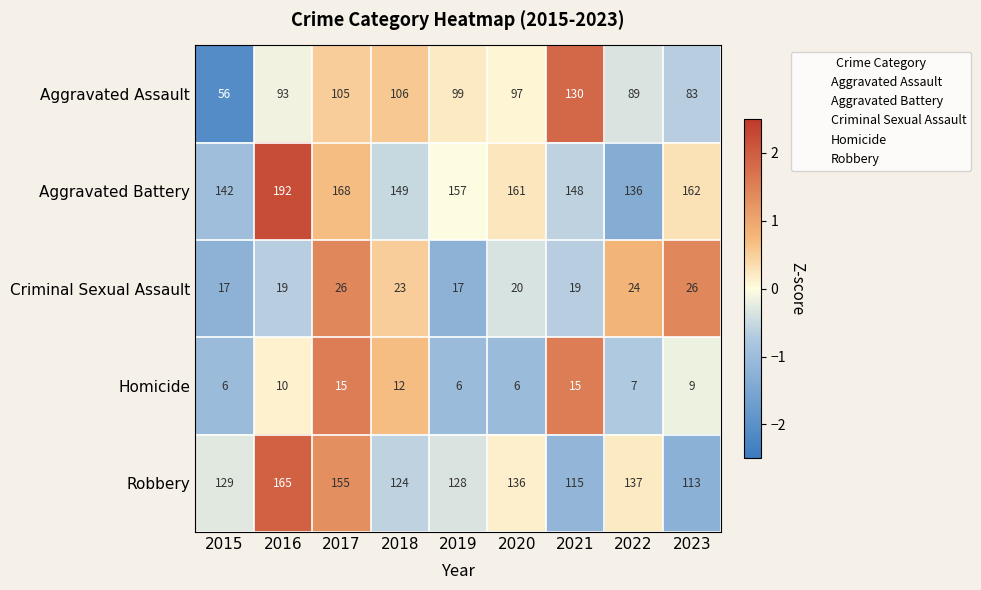

Read the Criminal Sexual Assault value at 2023.

26